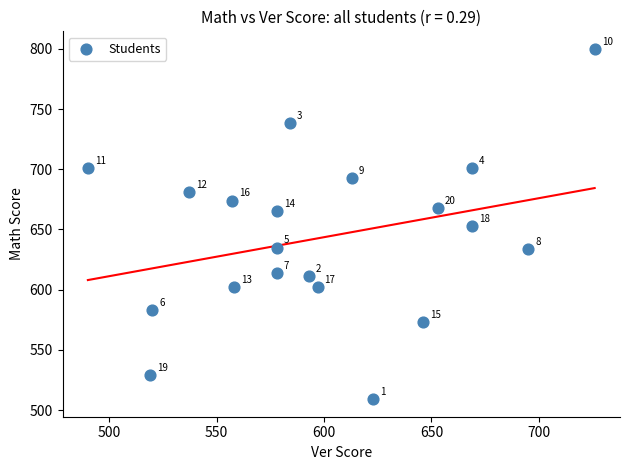

What Y value in the scatter plot is closest to 654?

653